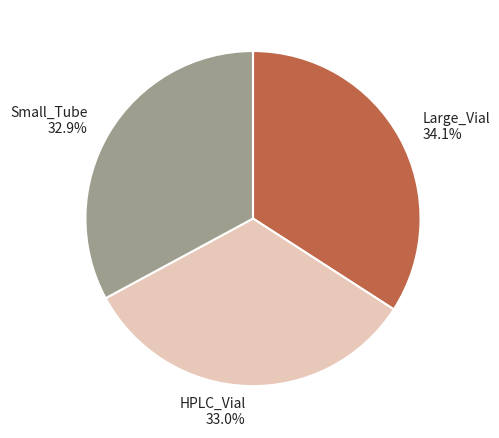

What is the largest slice in the pie chart?

Large_Vial